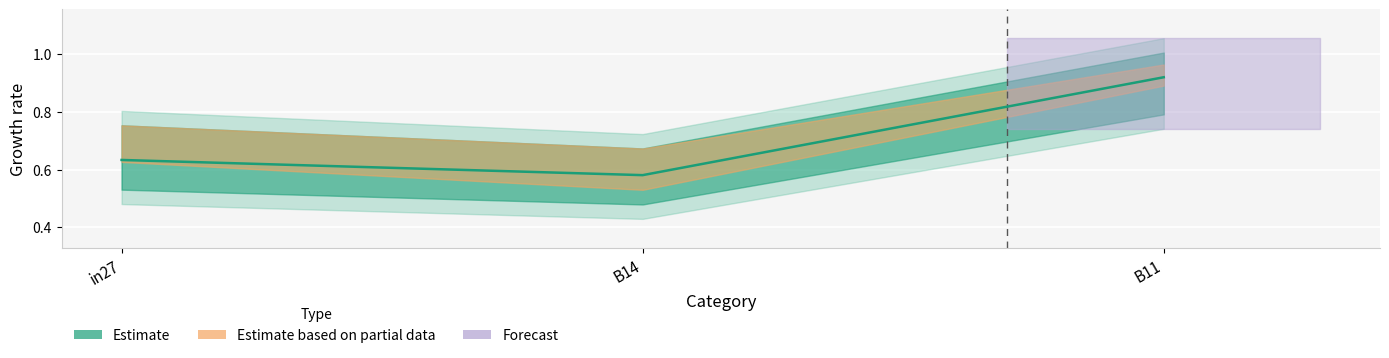

What is the sum of the job627_scenario0_1301 values at B11 and B14?

1.3